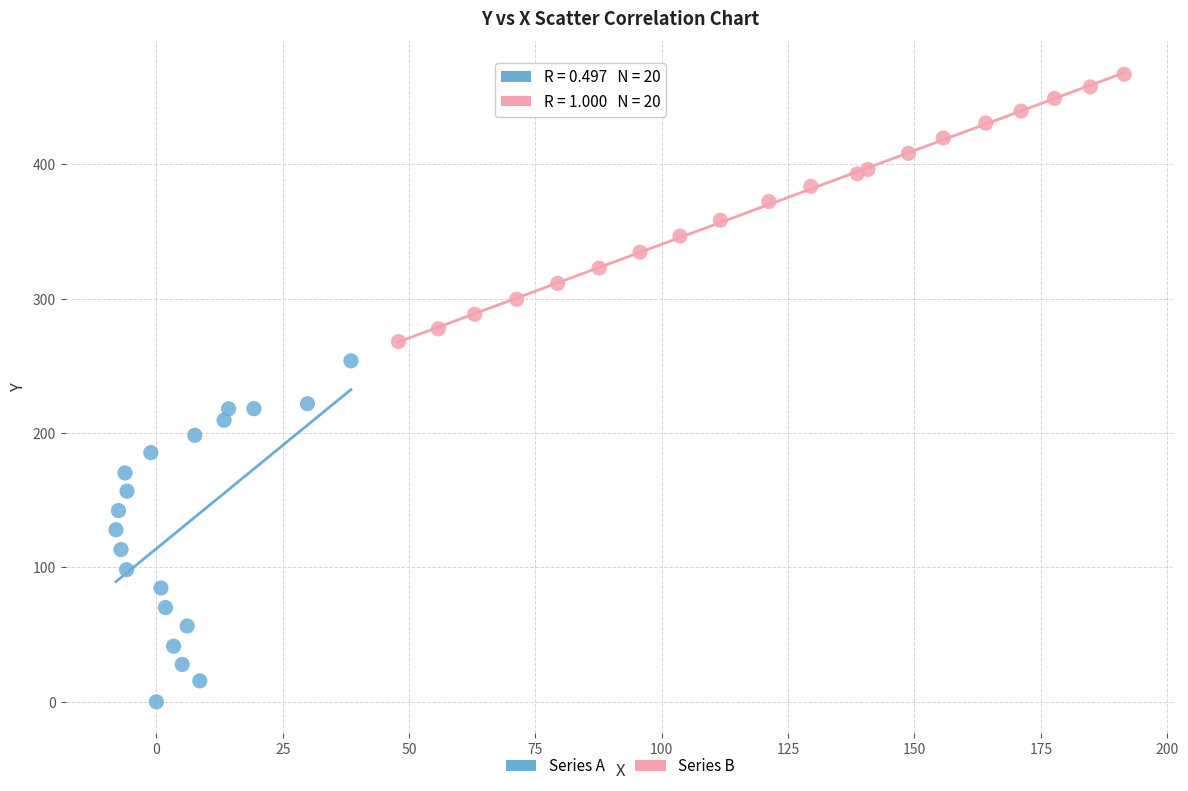

What are all the series names shown in the legend?

Series A, Series B